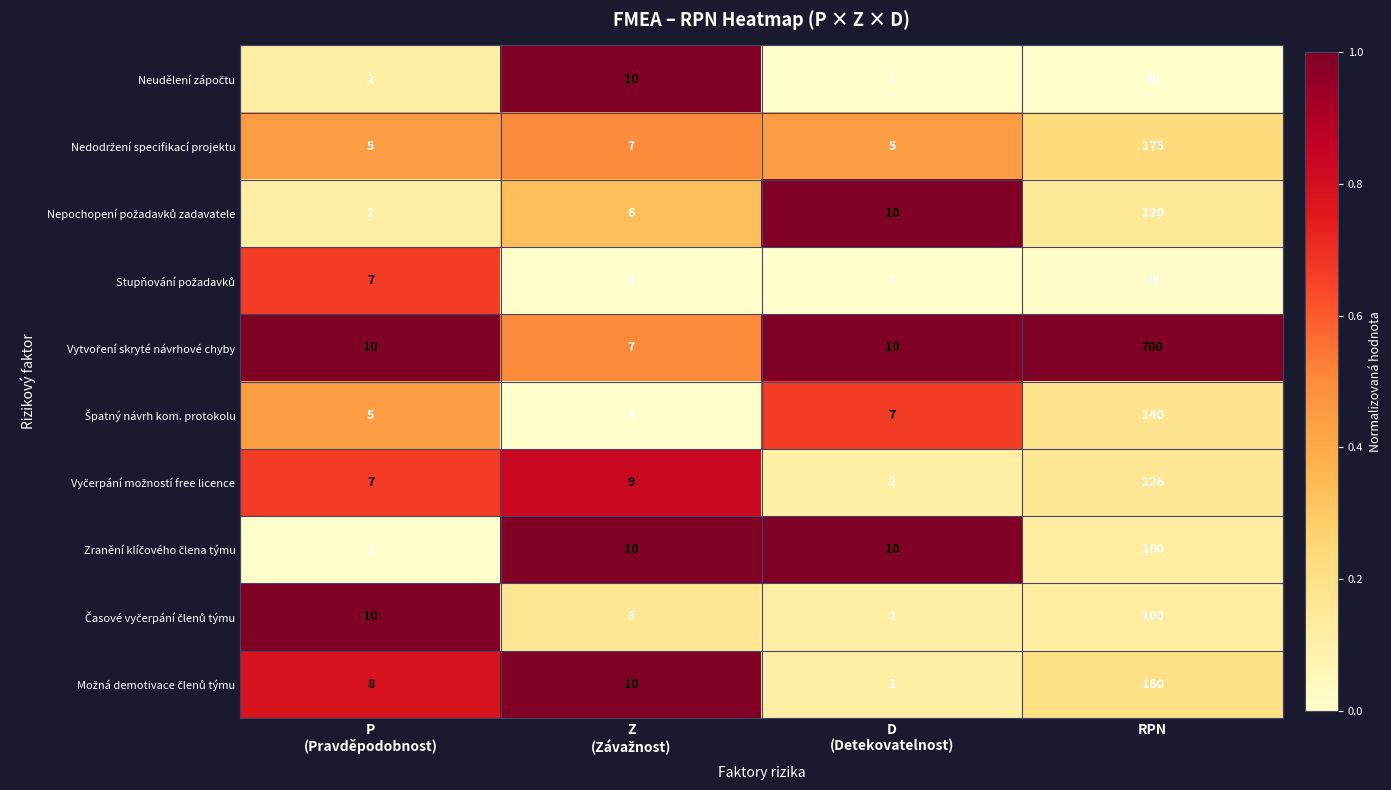

At which category is the sum across all series the highest?

RPN